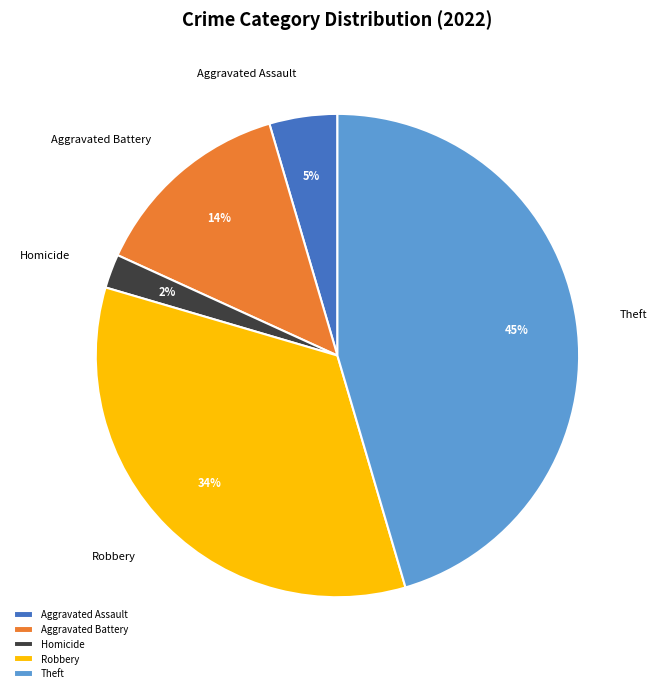

What percentage is the Robbery slice, to the nearest percent?

34%